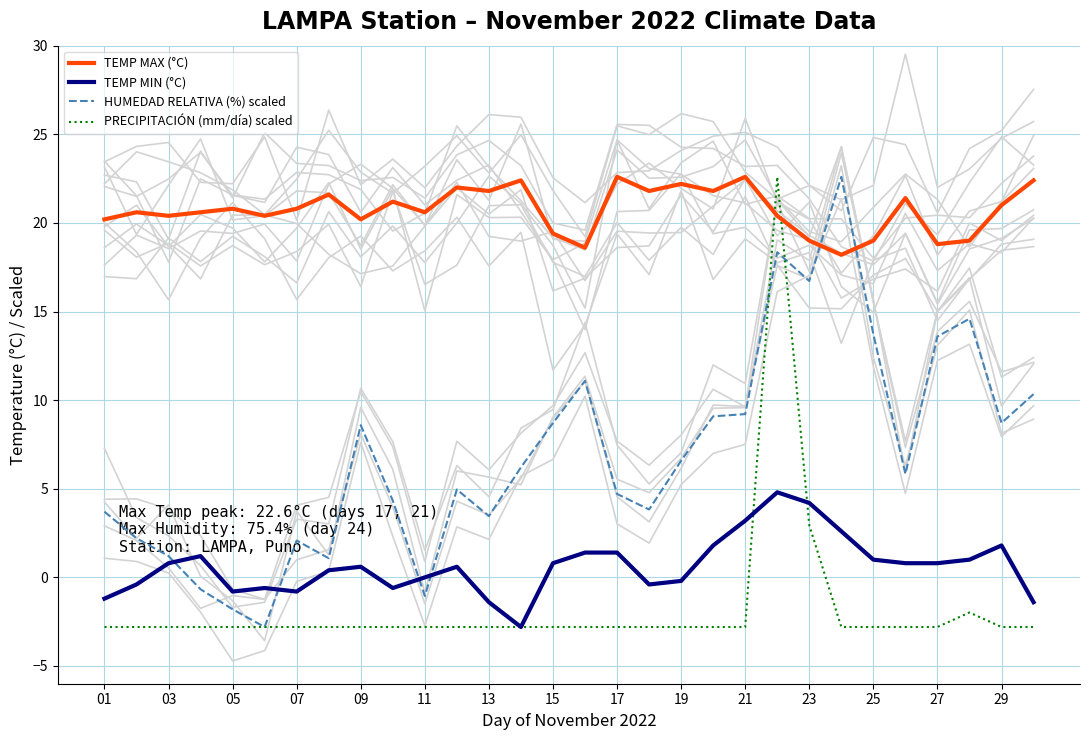

What is the difference between the second highest and minimum values in the TEMP MIN (°C) series?

7.0